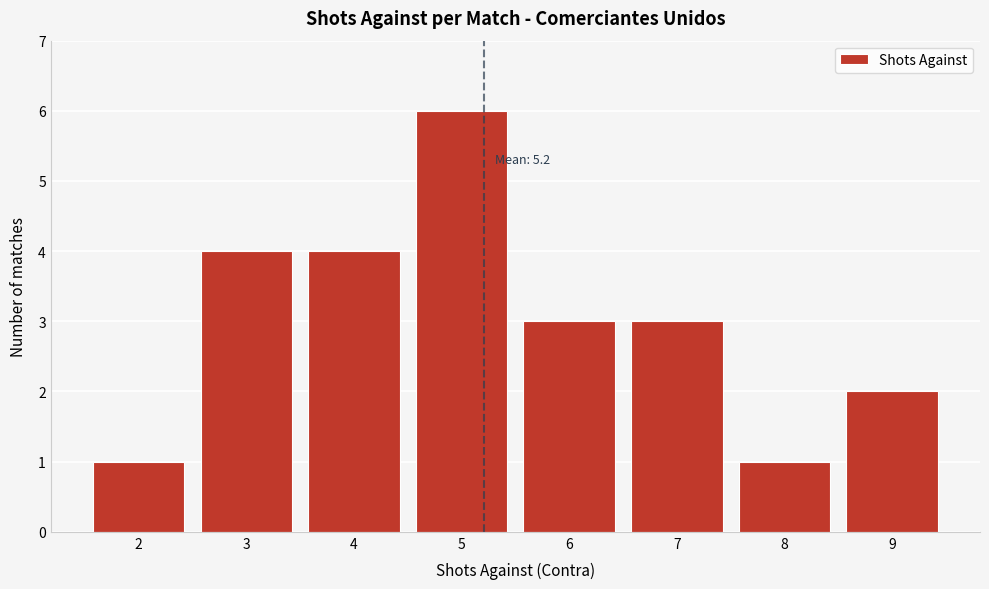

Reading left to right, extract all data points from this chart.

1	4	4	6	3	3	1	2